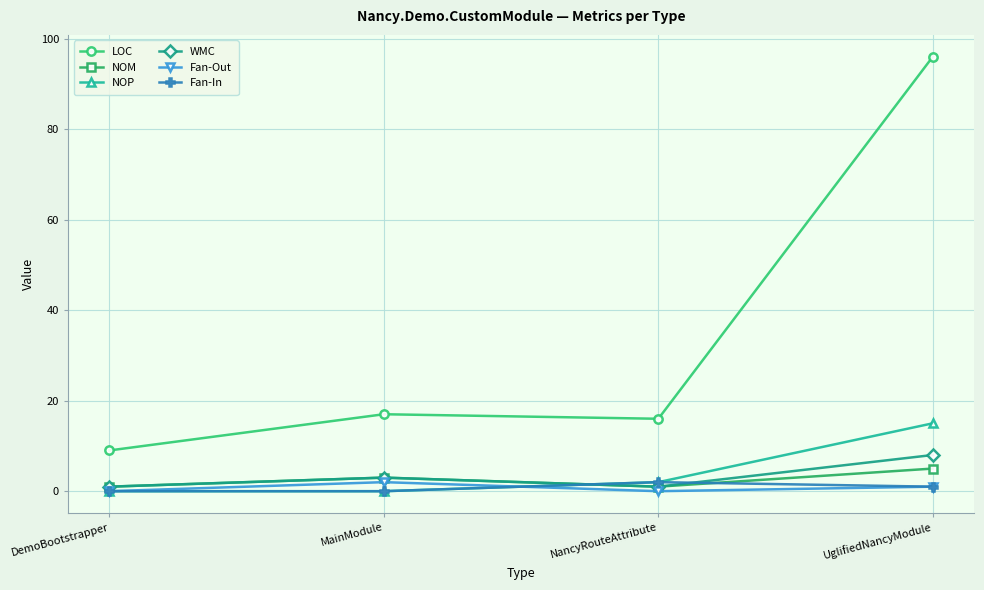

How many data points does each series have?

4